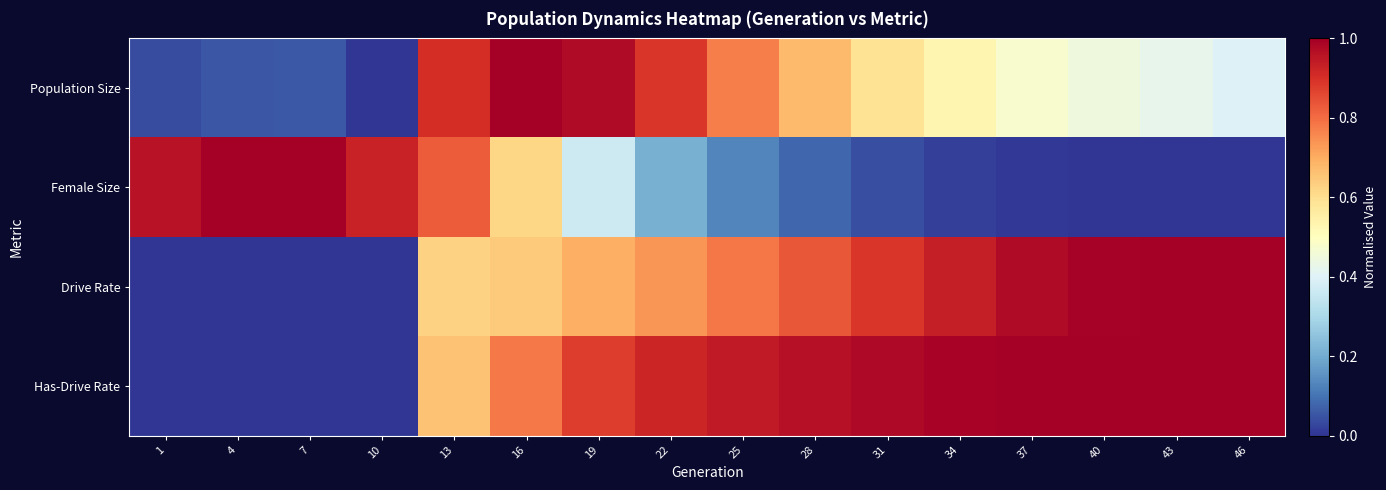

Reading left to right, list all the values displayed in this chart.

Population Size: 1=0.0	4=0.1	7=0.1	10=0.0	13=0.9	16=1.0	19=1.0	22=0.9	25=0.8	28=0.7	31=0.6	34=0.5	37=0.5	40=0.4	43=0.4	46=0.4
Female Size: 1=1.0	4=1.0	7=1.0	10=0.9	13=0.8	16=0.6	19=0.4	22=0.2	25=0.1	28=0.1	31=0.0	34=0.0	37=0.0	40=0.0	43=0.0	46=0.0
Drive Rate: 1=0.0	4=0.0	7=0.0	10=0.0	13=0.6	16=0.6	19=0.7	22=0.7	25=0.8	28=0.8	31=0.9	34=0.9	37=1.0	40=1.0	43=1.0	46=1.0
Has-Drive Rate: 1=0.0	4=0.0	7=0.0	10=0.0	13=0.7	16=0.8	19=0.9	22=0.9	25=0.9	28=1.0	31=1.0	34=1.0	37=1.0	40=1.0	43=1.0	46=1.0